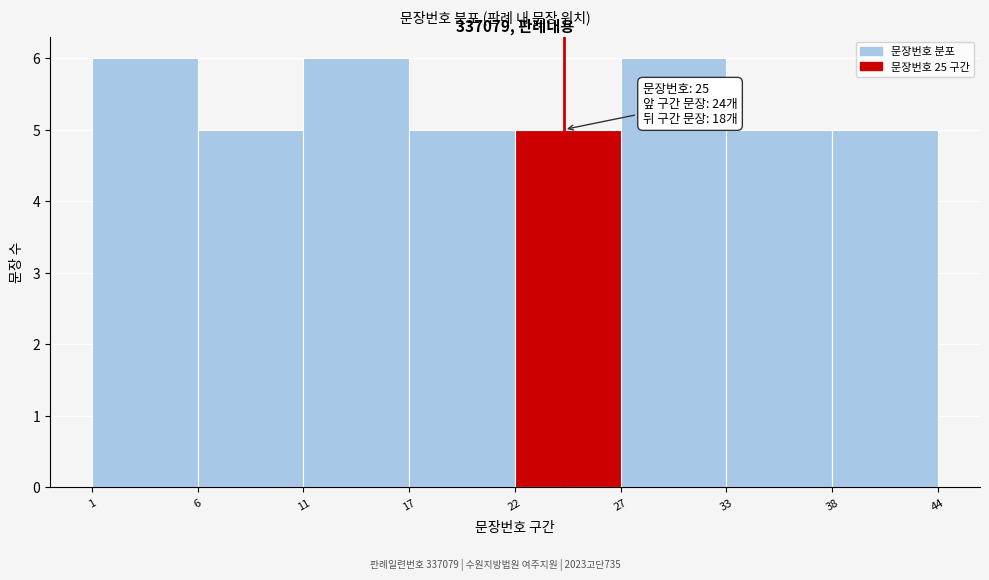

Reading left to right, transcribe all the data shown in this chart.

1=6	6=5	11=6	17=5	22=5	27=6	33=5	38=5